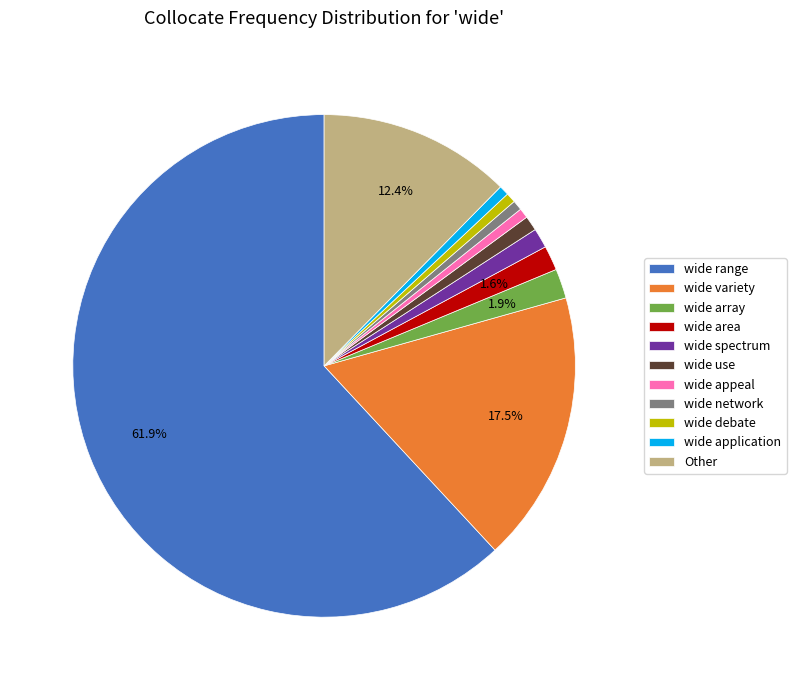

True or false: wide appeal accounts for 1% of the total.

True